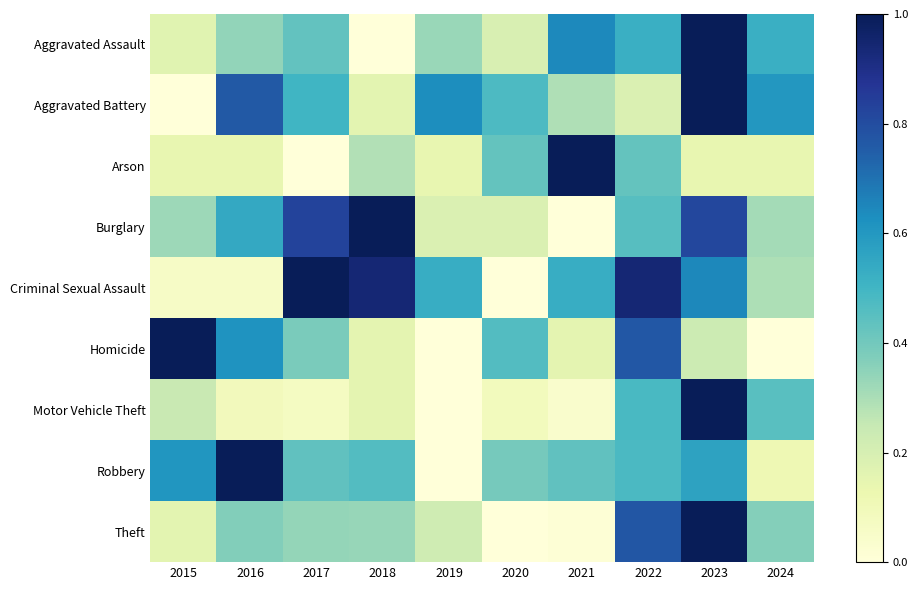

How many categories are shown in the chart?

10